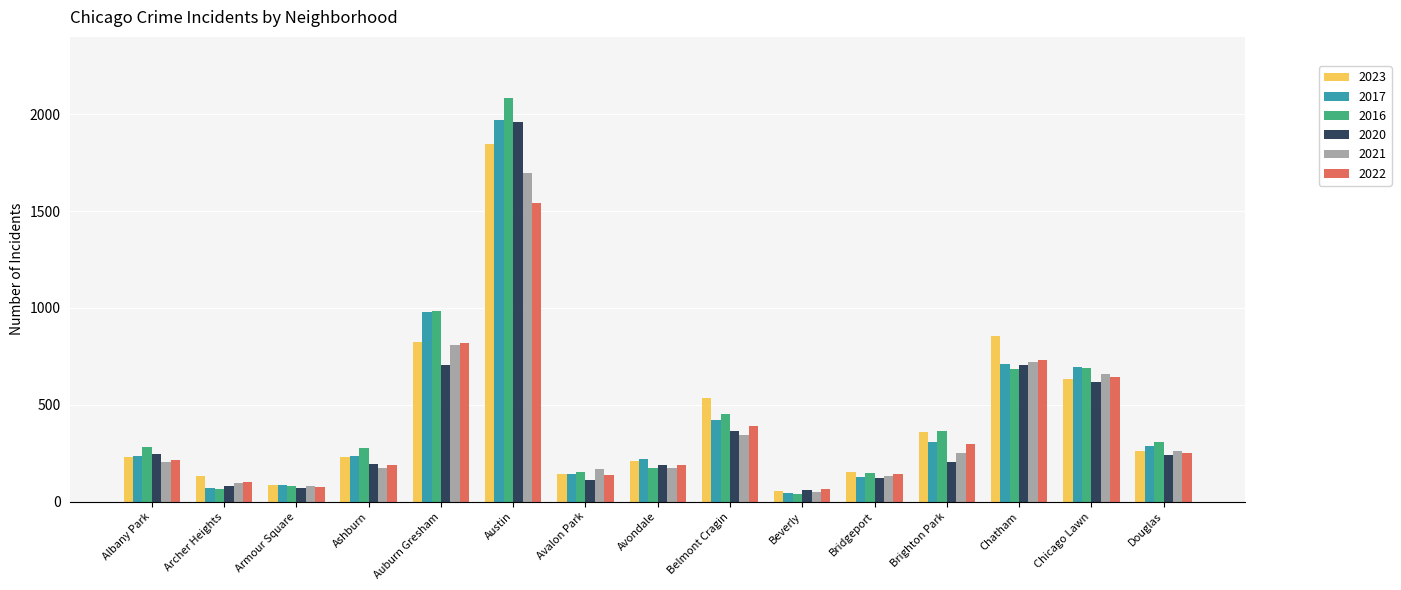

What is the difference between the second highest and second lowest values in the 2023 series?

769